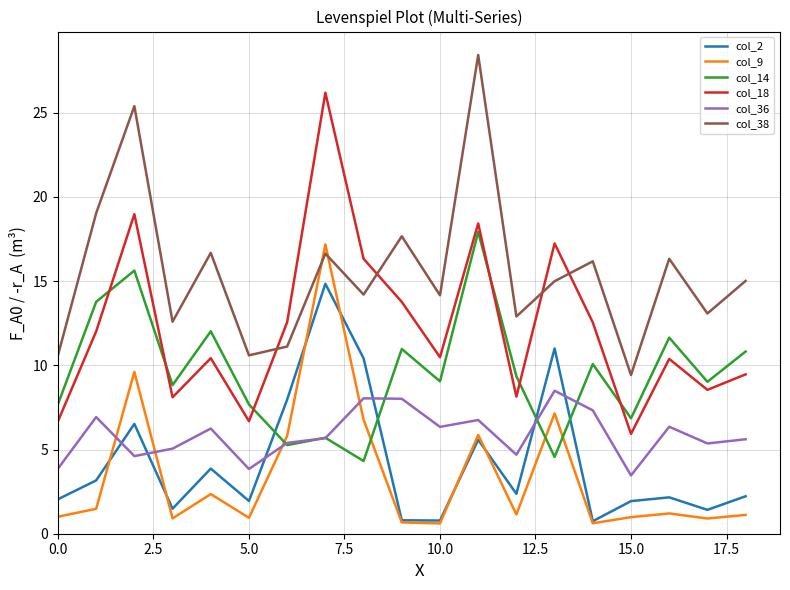

Which series has the widest spread of values?

col_18